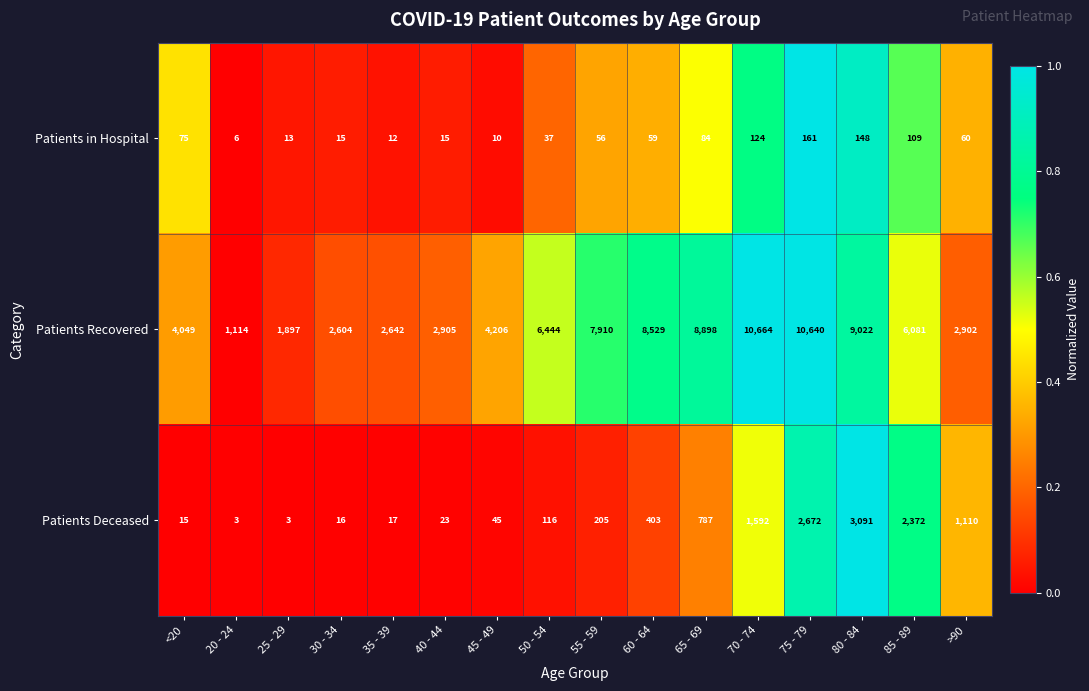

What is the total value across all series at 85 - 89?

8562